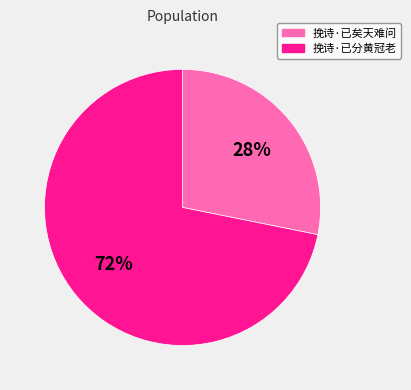

What percentage is the 挽诗·已矣天难问 slice, to the nearest percent?

28%